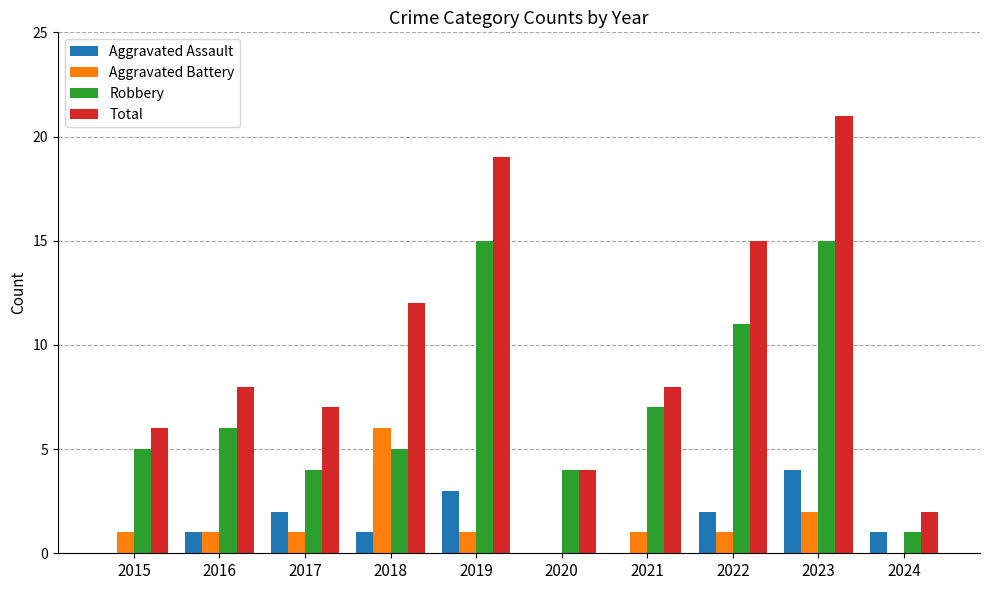

Reading right to left, what are all the values shown in this chart?

Aggravated Assault: 2024=1	2023=4	2022=2	2021=0	2020=0	2019=3	2018=1	2017=2	2016=1	2015=0
Aggravated Battery: 2024=0	2023=2	2022=1	2021=1	2020=0	2019=1	2018=6	2017=1	2016=1	2015=1
Robbery: 2024=1	2023=15	2022=11	2021=7	2020=4	2019=15	2018=5	2017=4	2016=6	2015=5
Total: 2024=2	2023=21	2022=15	2021=8	2020=4	2019=19	2018=12	2017=7	2016=8	2015=6